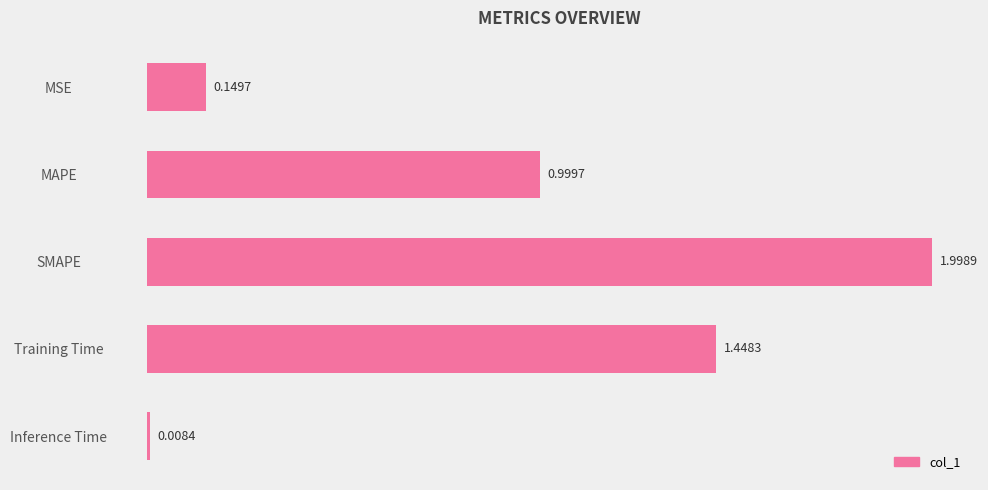

What is the label of the 5th bar from the bottom?

MSE